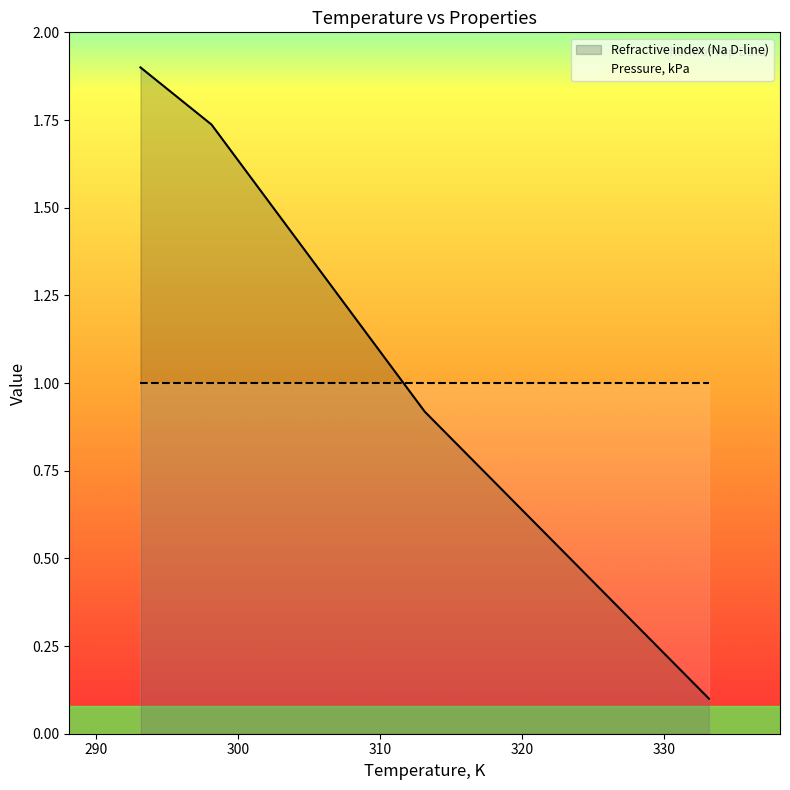

Rank the categories by value from lowest to highest.

333.15, 313.15, 298.15, 293.15